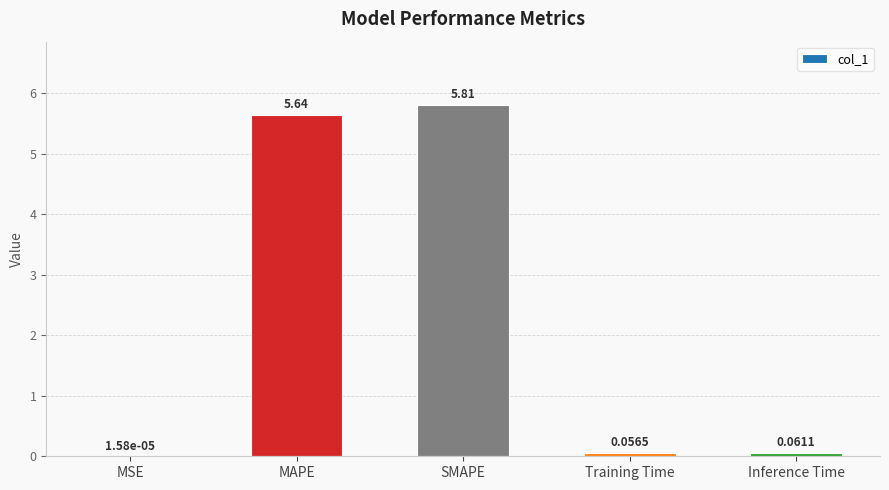

Are the bars grouped side by side (vs. stacked)?

No